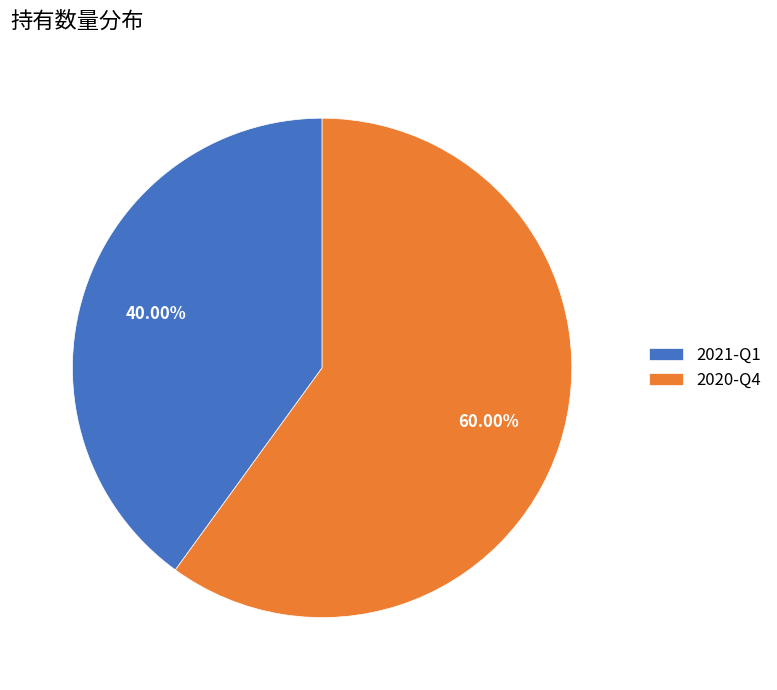

What is the total percentage of 2021-Q1 and 2020-Q4?

100.0%